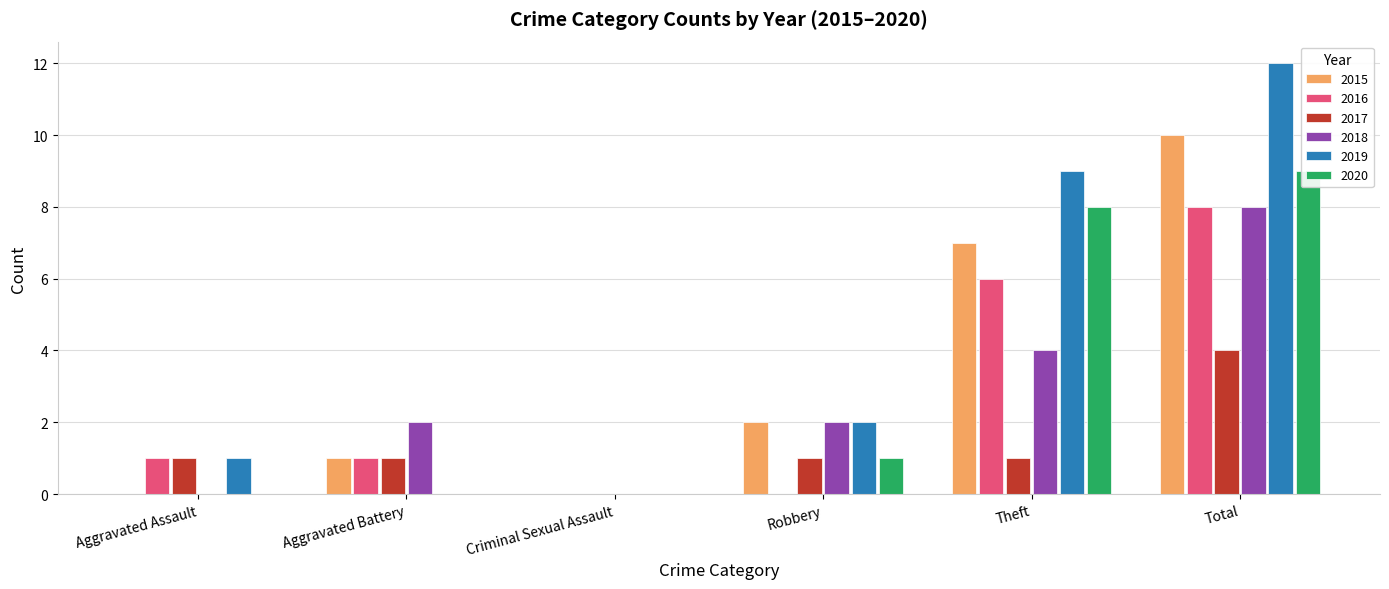

What is the label of the 6th bar from the left?

Total